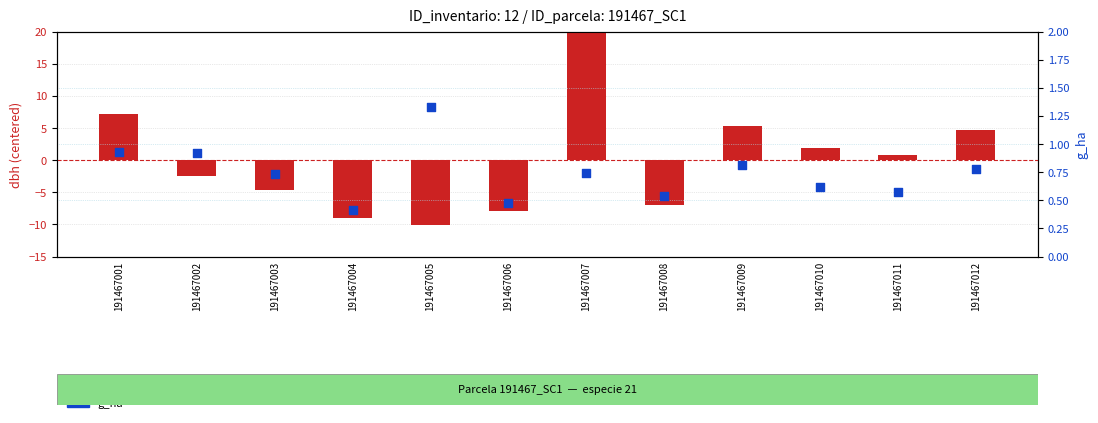

At how many categories does at least one series exceed 9?

1